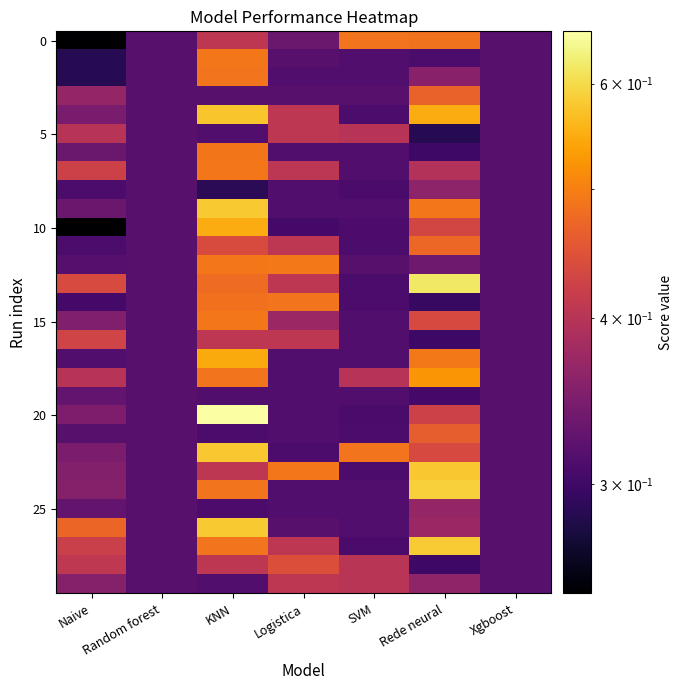

How many categories are shown in the chart?

7